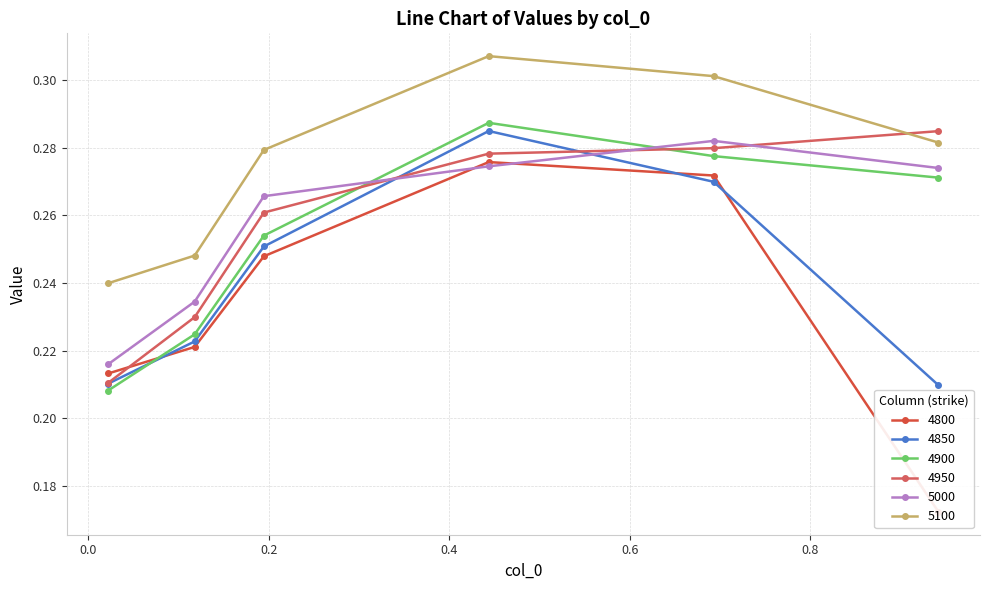

How many 4900 values are between 0 and 1?

6